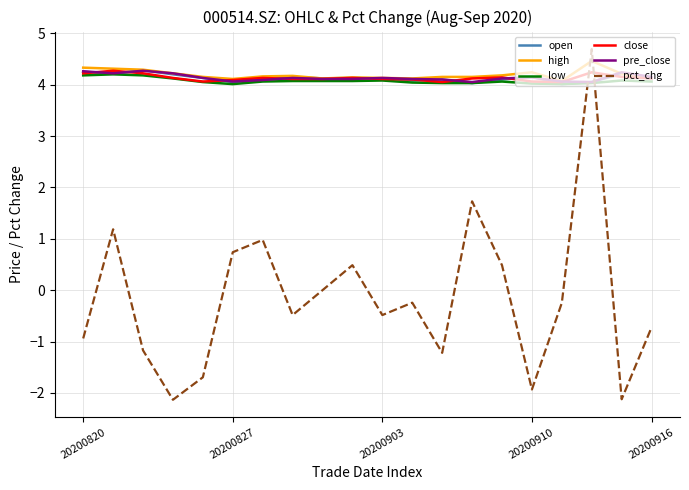

What is the maximum value for close?

4.3